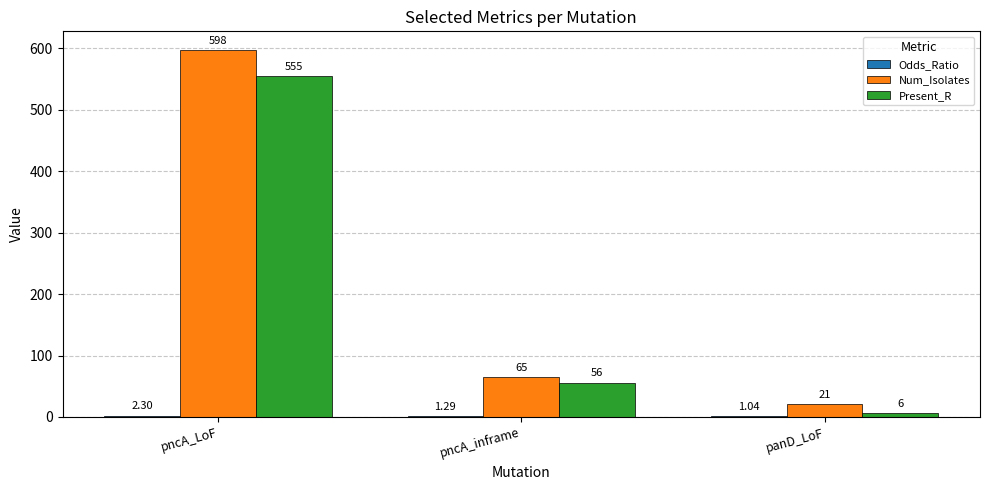

Is it true that Present_R equals 205.3 at pncA_LoF?

False